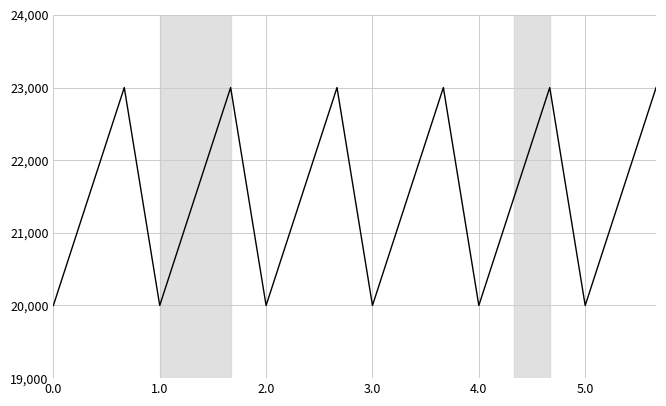

What is the minimum value shown in the chart?

20000.0